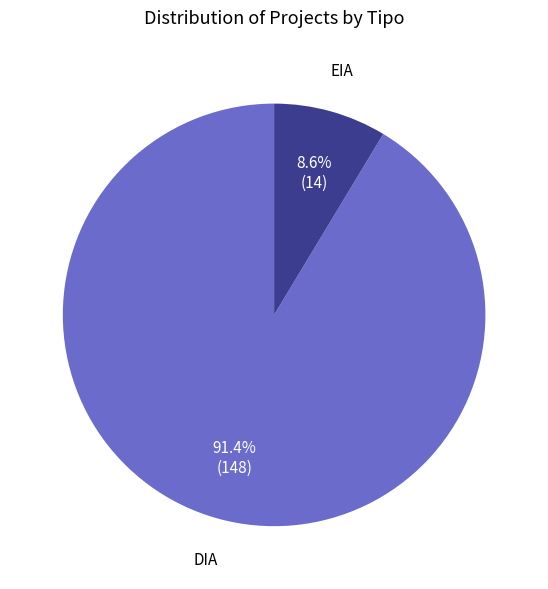

Is there any slice that represents more than half of the pie?

Yes